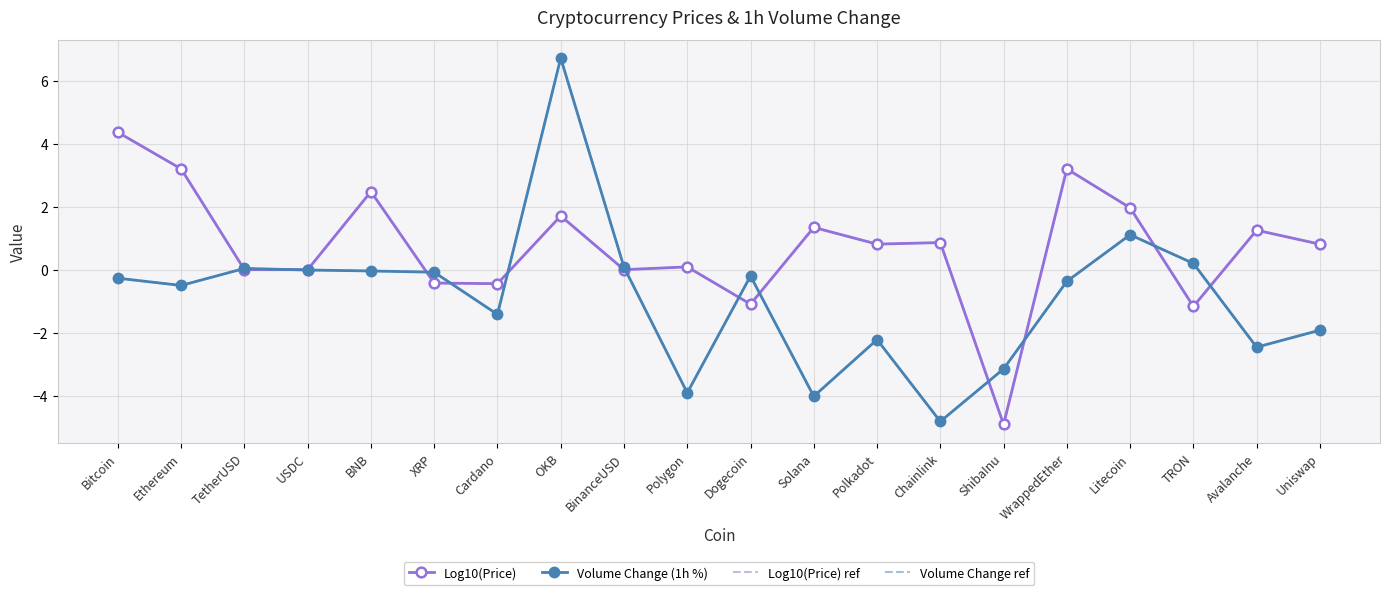

Read the Log10(Price) ref value at Avalanche.

1.3